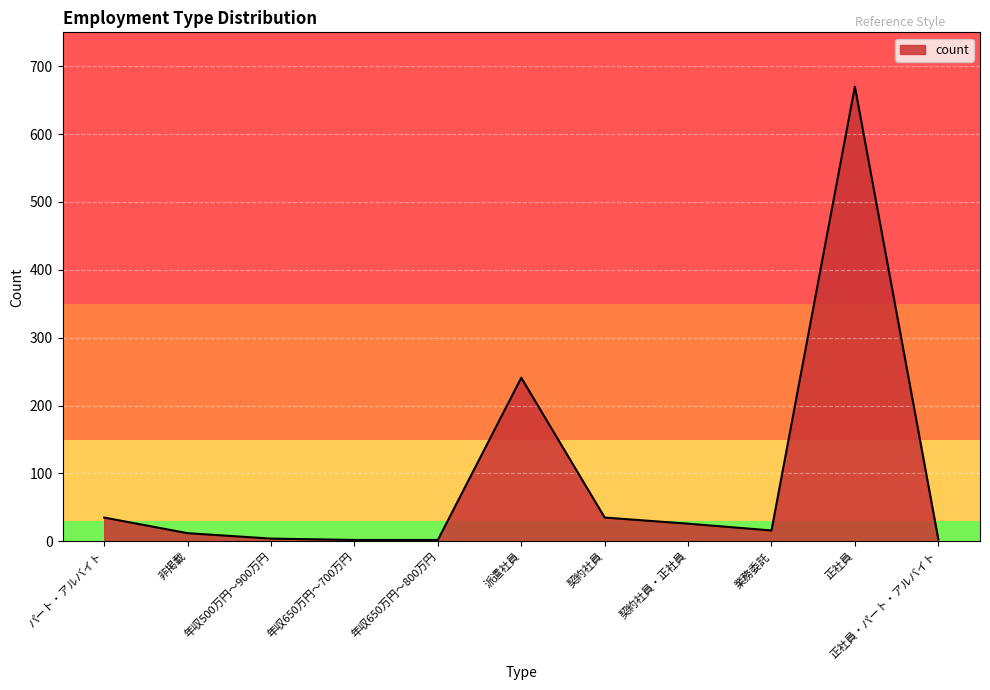

Which has a higher value, 年収500万円〜900万円 or 派遣社員?

派遣社員